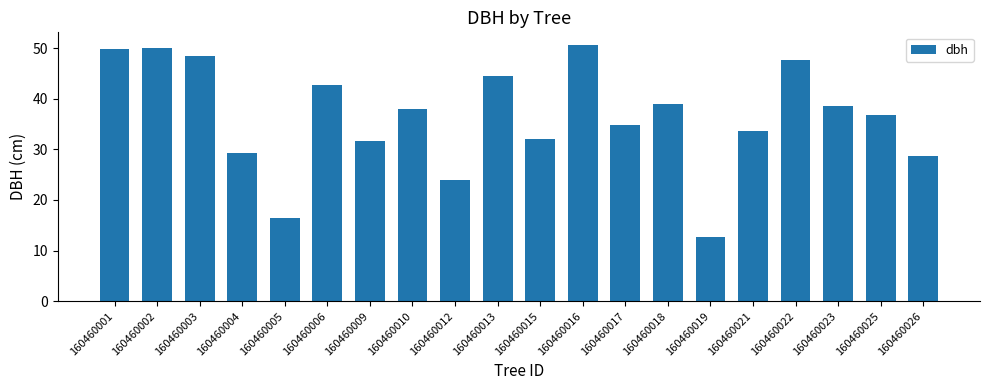

Which has a higher value, 160460019 or 160460015?

160460015